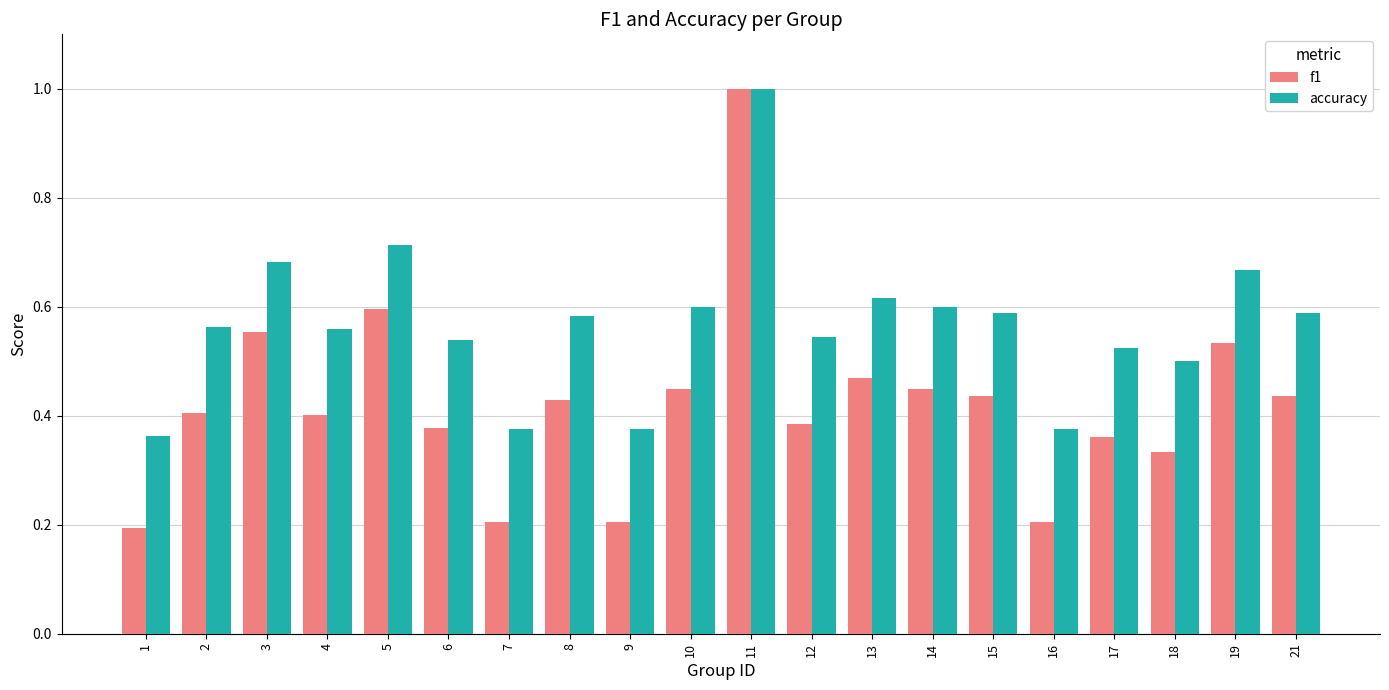

Which series has the widest spread of values?

f1